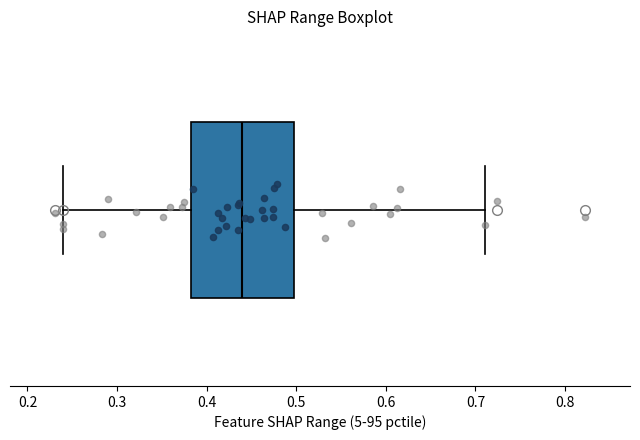

Where does the median line of the box sit on the x-axis? The values are not printed on the chart, so give them approximately, as read against the axis.

0.44